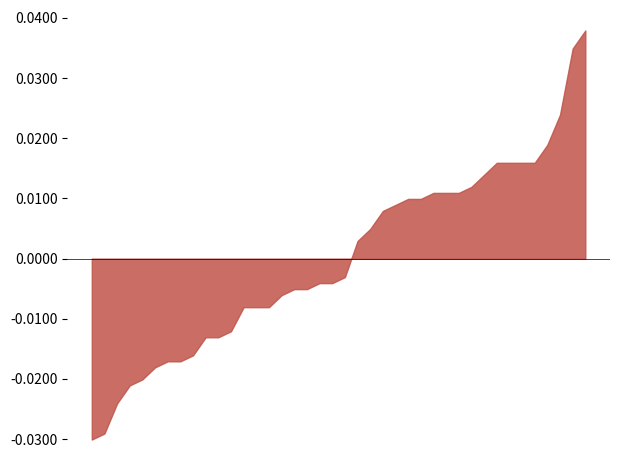

What is the label of the 20th point from the right?

2010-07-30